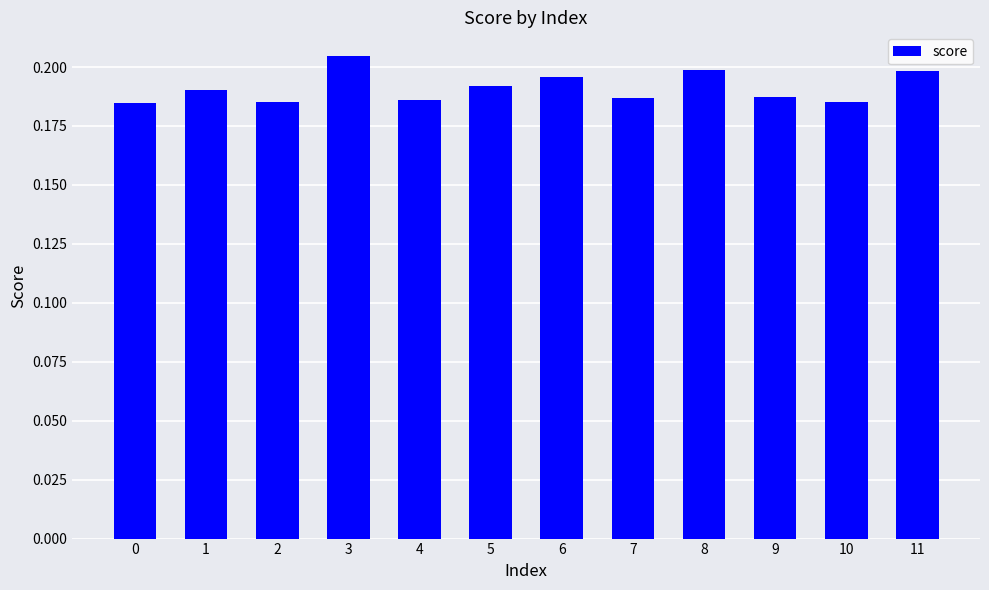

The value at 11 is 0.3. True or false?

False